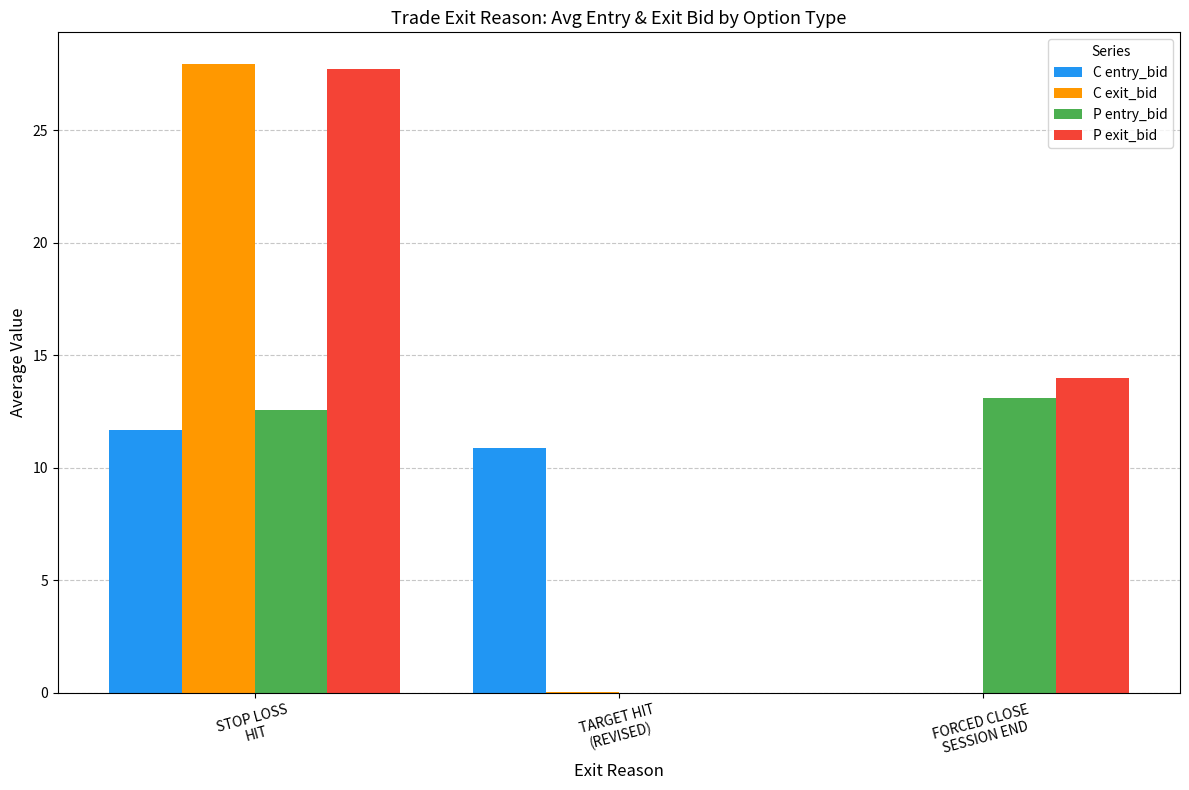

The value of C entry_bid at FORCED CLOSE
SESSION END is -5.1. True or false?

False